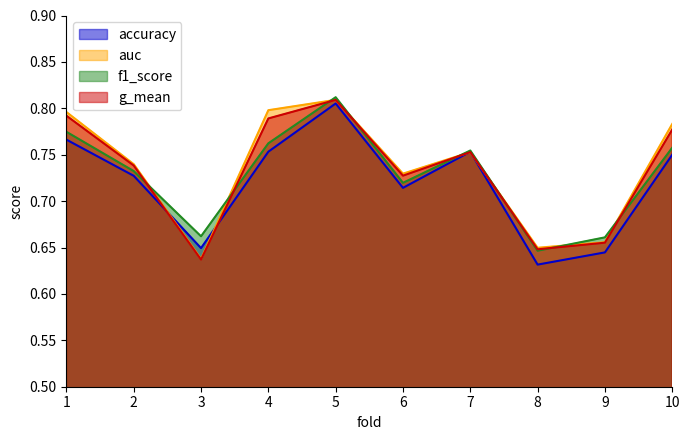

What is the sum of the g_mean values at 8 and 6?

1.4